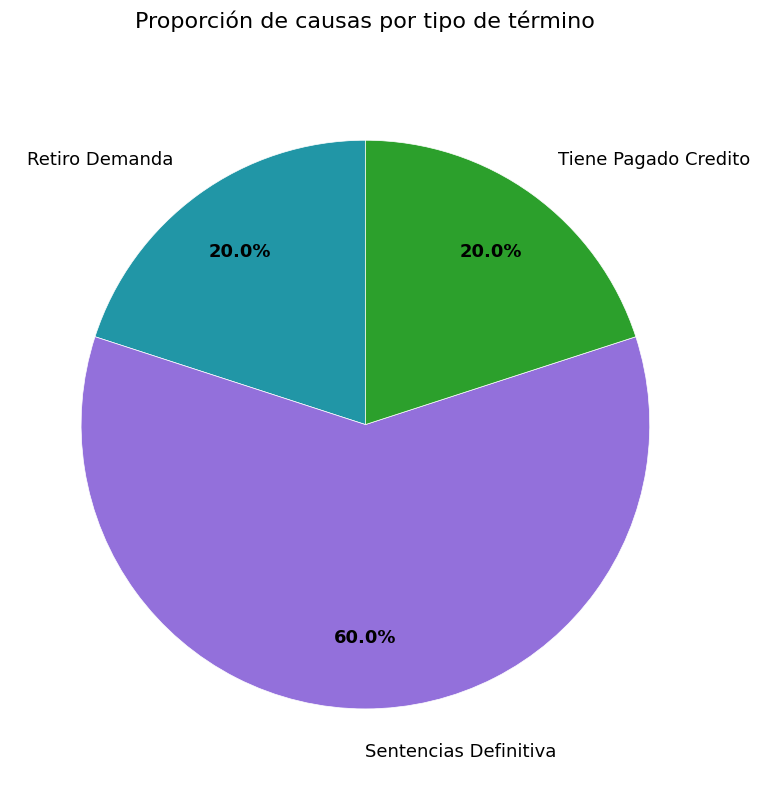

Which category has the biggest portion of the pie?

Sentencias Definitiva